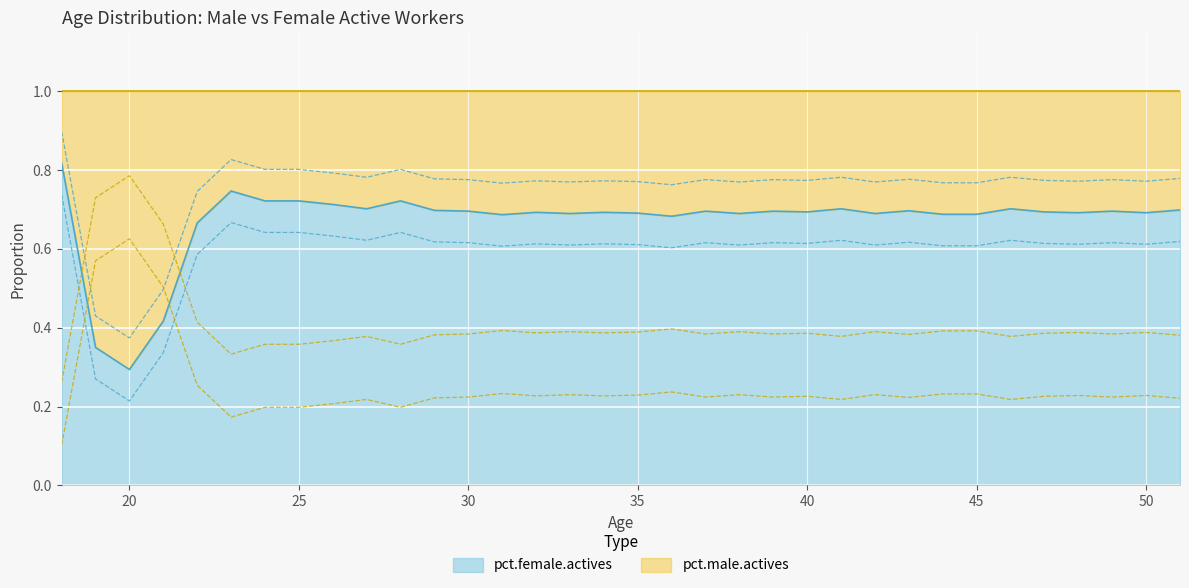

Which series has the largest total across all categories?

pct.female.actives